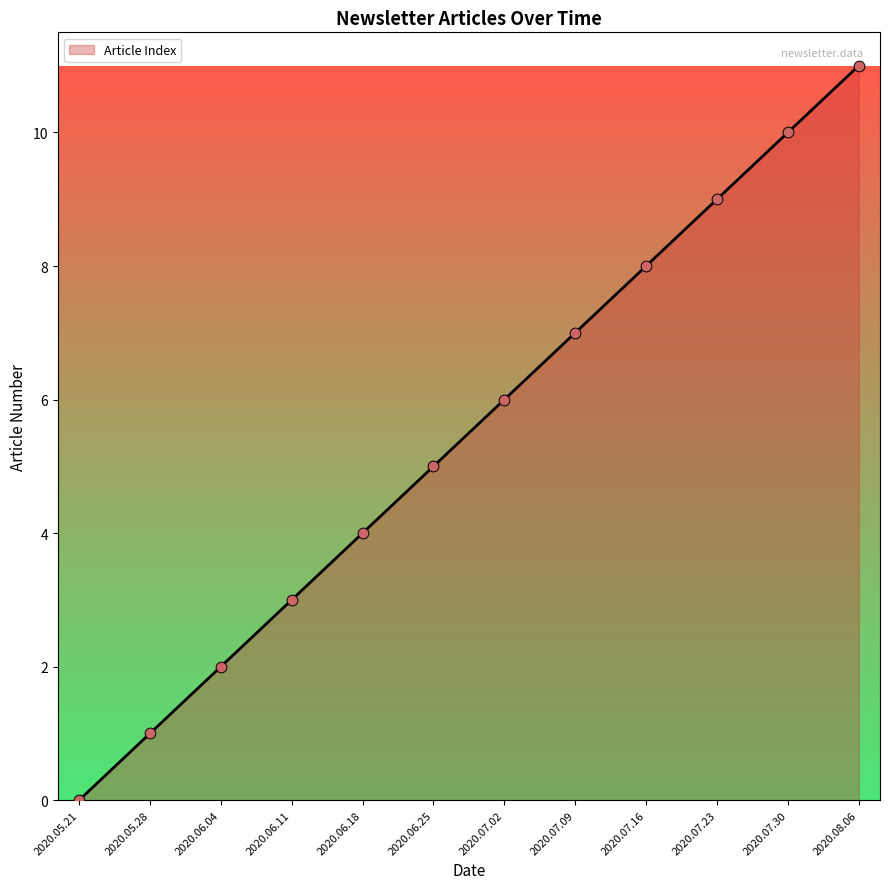

Approximately how many times larger is the value at 2020.07.09 compared to 2020.06.11?

2.3